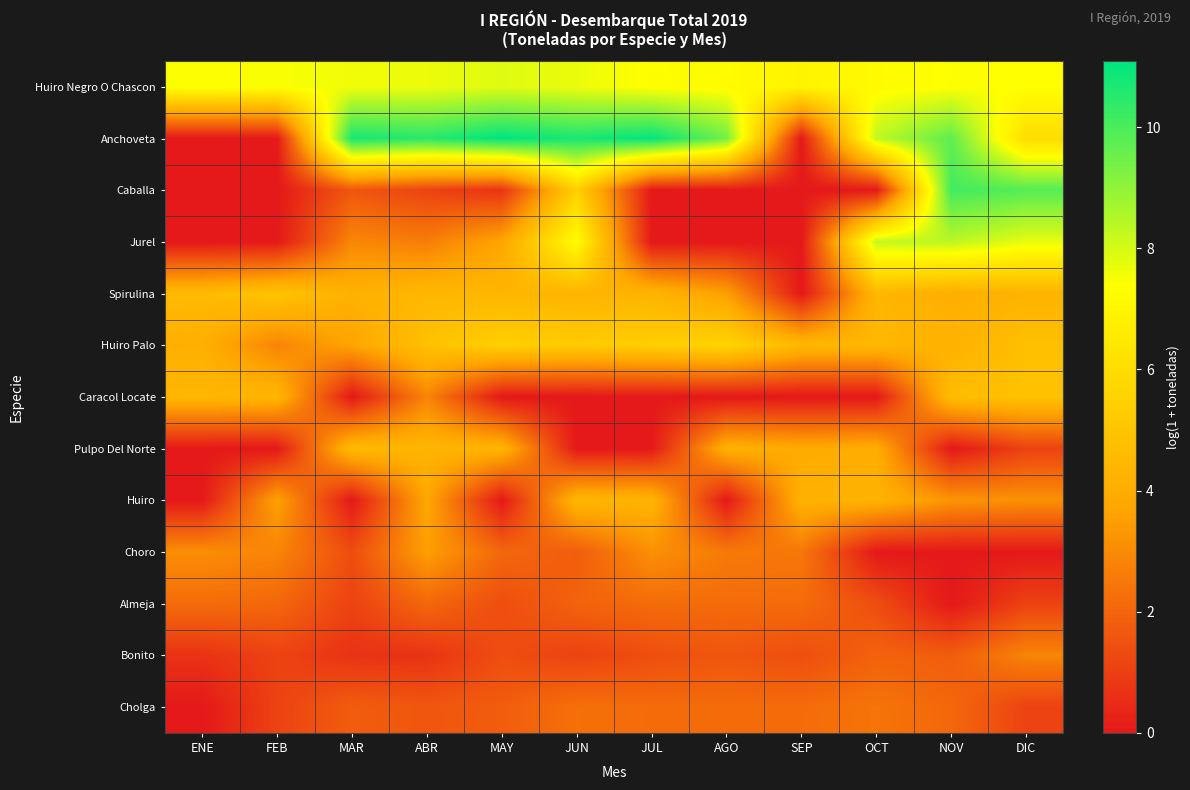

Which series has the largest range (max minus min)?

Anchoveta